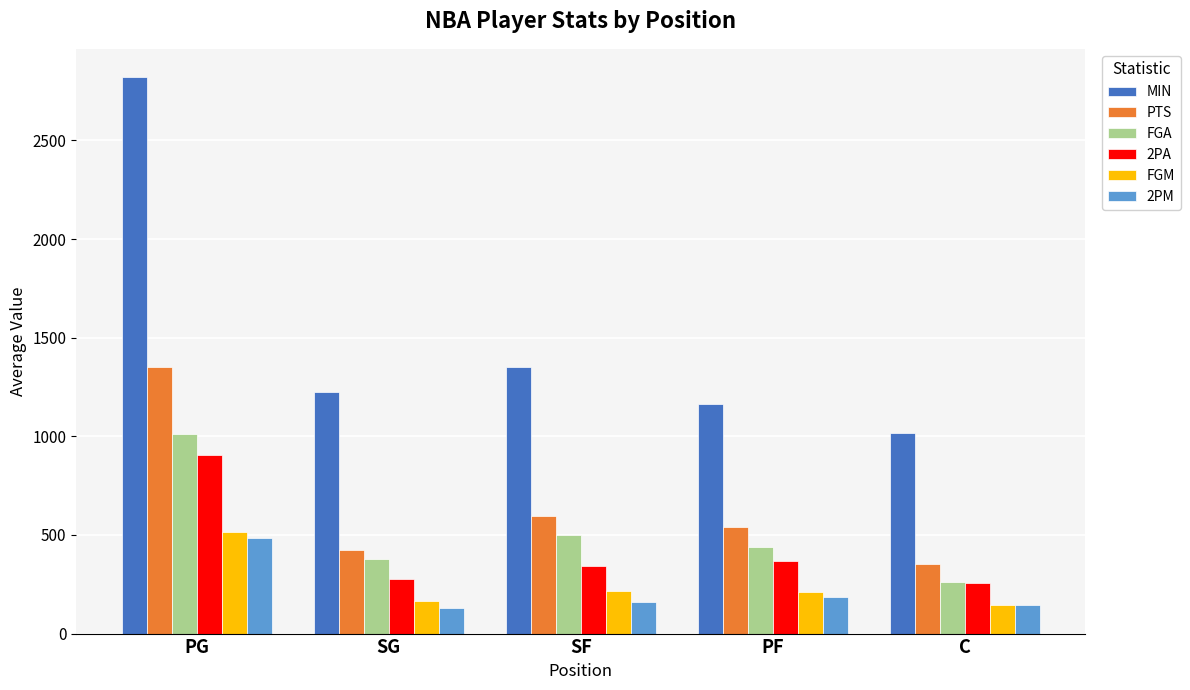

What is the average value of the PTS series?

652.9